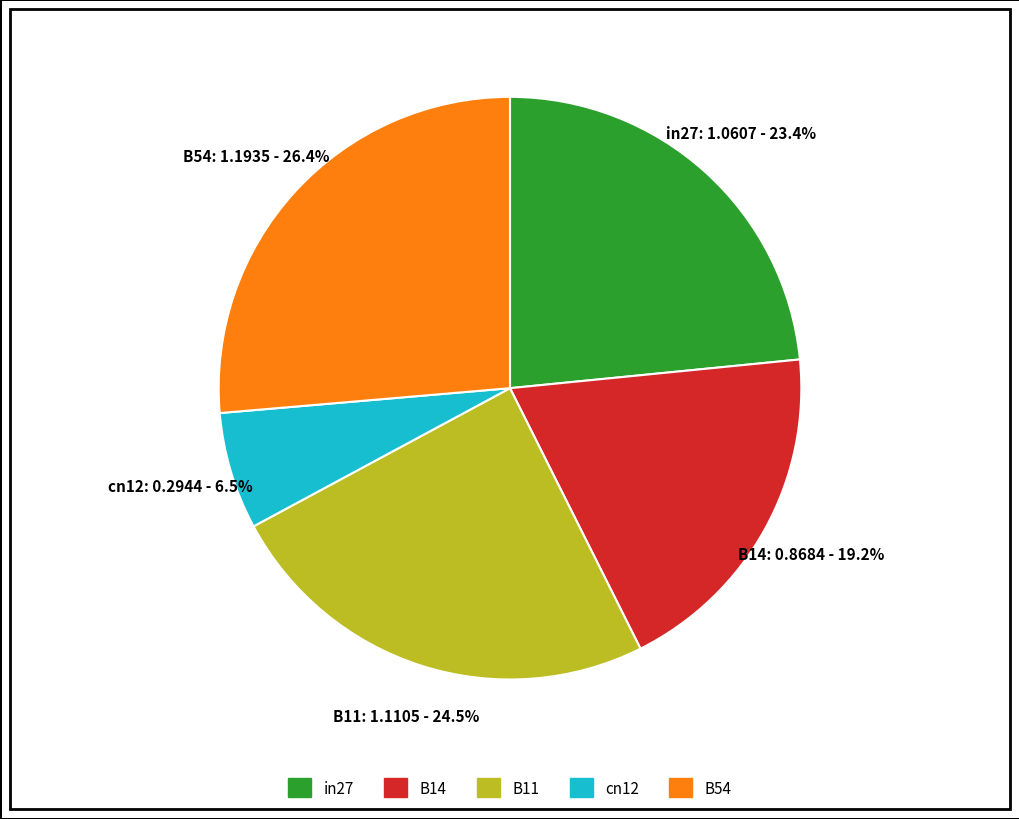

To the nearest percent, what portion does in27 represent?

23%